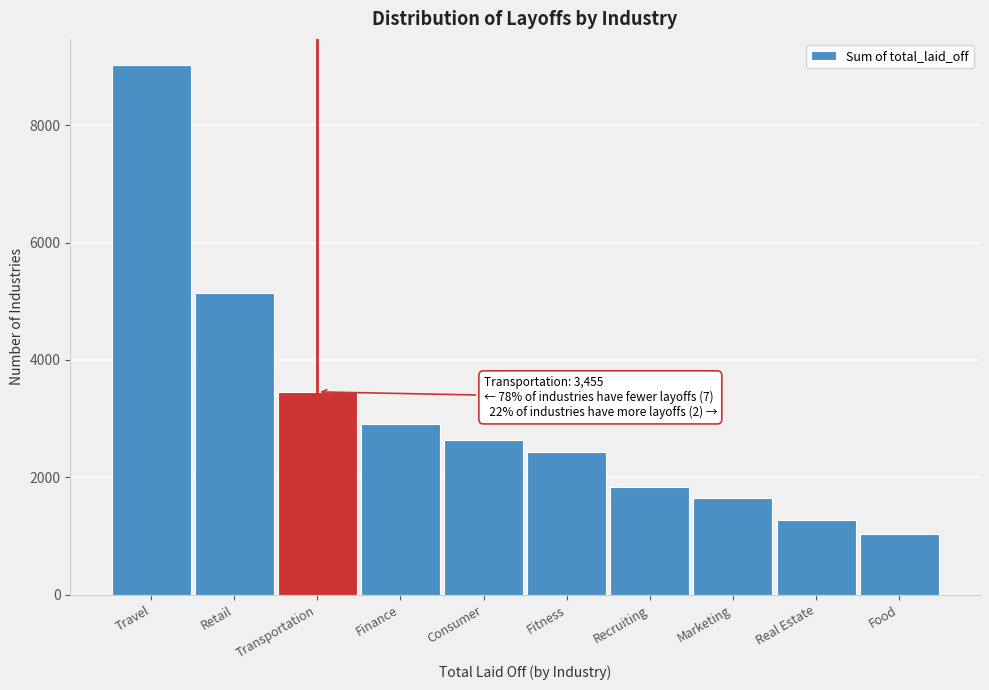

Reading left to right, list all the values displayed in this chart.

Travel=9019	Retail=5138	Transportation=3455	Finance=2912	Consumer=2628	Fitness=2425	Recruiting=1826	Marketing=1649	Real Estate=1275	Food=1037